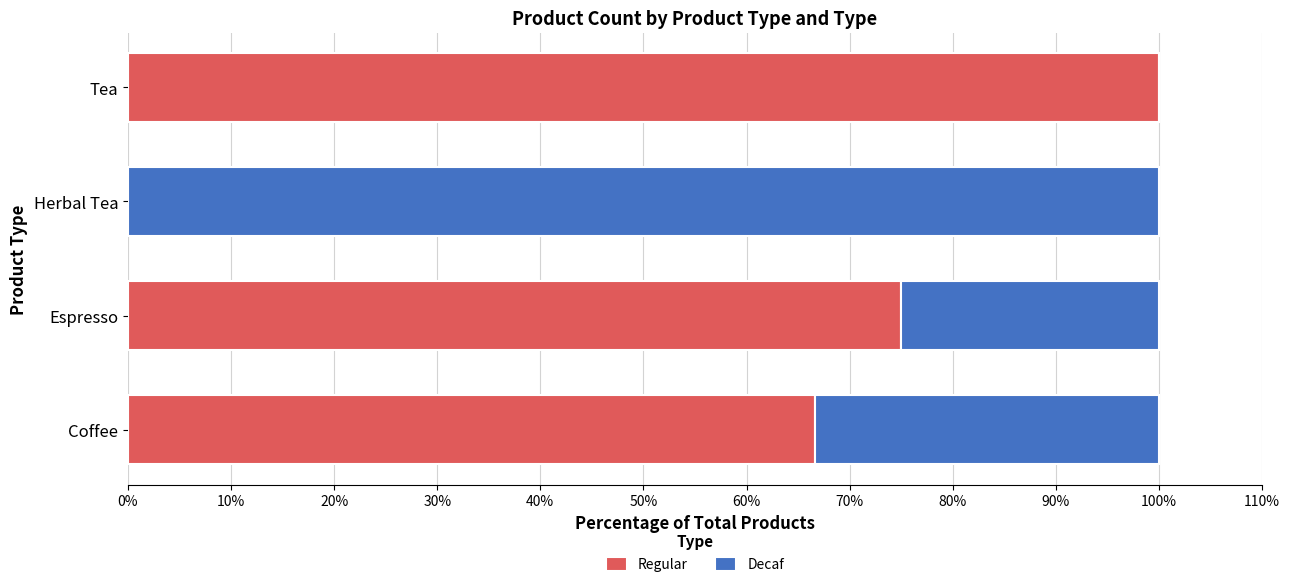

What is the highest value of the Regular series?

100.0